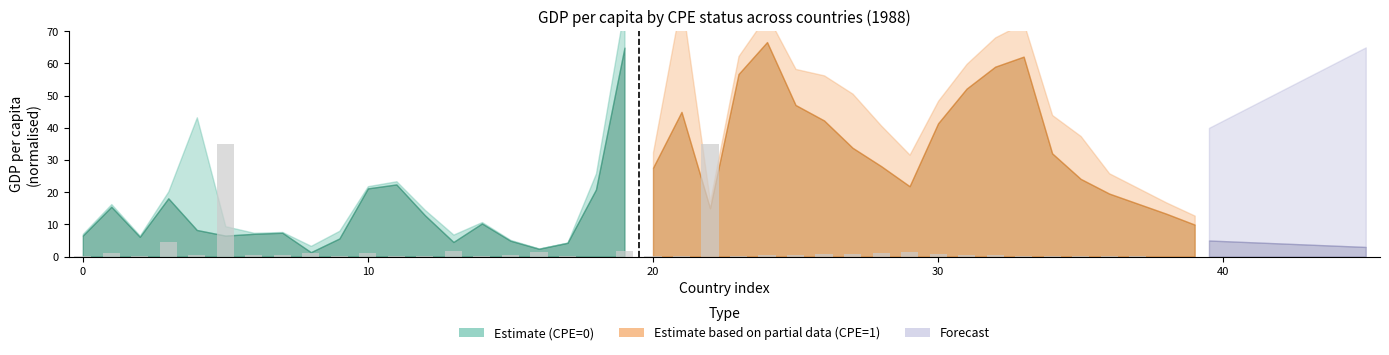

The Population proxy (CPE=0) series shows 0.6 at 7. True or false?

False